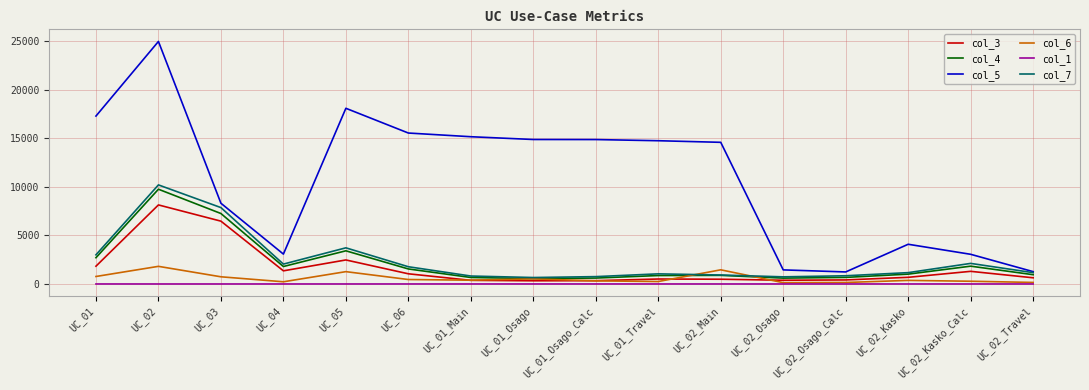

Which series has the largest total across all categories?

col_5